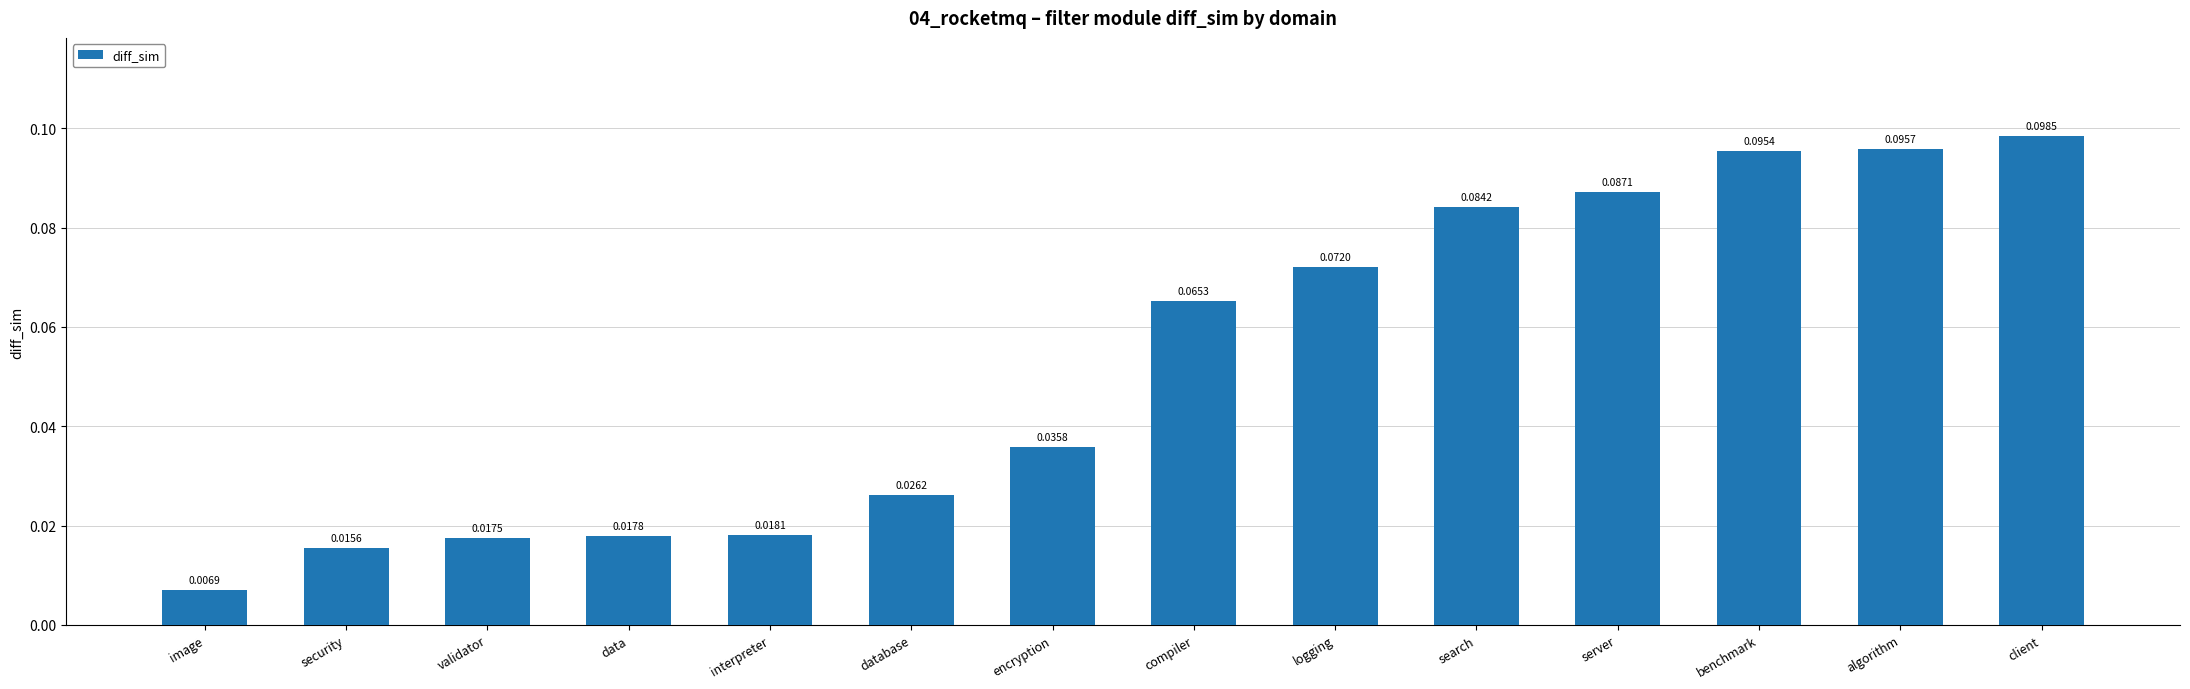

At which category does the chart reach its minimum across all series?

image